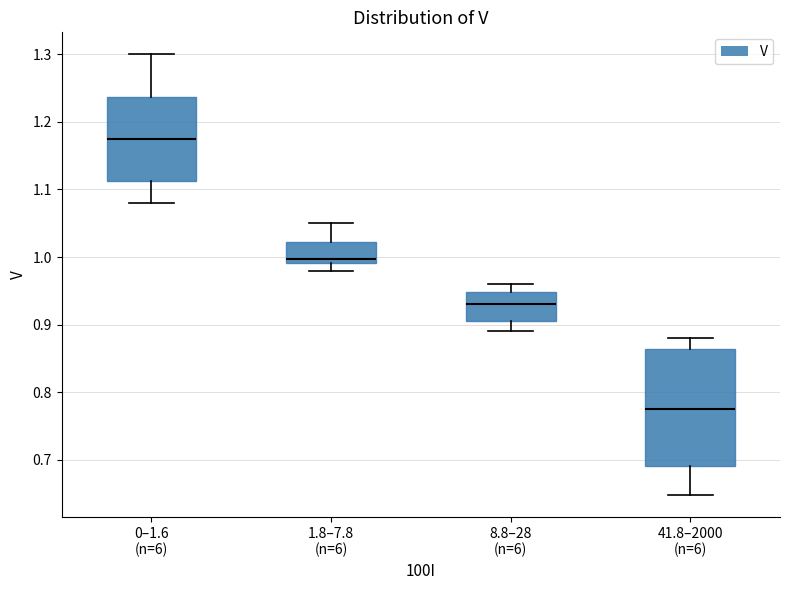

Reading left to right, transcribe this box plot: for each box, give where its median line is, the range the box spans, and where its two whiskers end, as read against the y-axis. The values are not printed on the chart, so give them approximately, as read against the axis.

0–1.6 (n=6): median 1.18, box 1.11 to 1.24, whiskers 1.08 to 1.30
1.8–7.8 (n=6): median 1.00, box 0.99 to 1.02, whiskers 0.98 to 1.05
8.8–28 (n=6): median 0.93, box 0.91 to 0.95, whiskers 0.89 to 0.96
41.8–2000 (n=6): median 0.78, box 0.69 to 0.86, whiskers 0.65 to 0.88